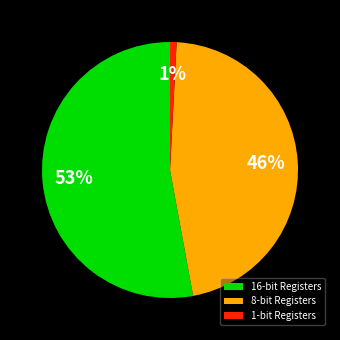

To the nearest percent, what portion does 1-bit Registers represent?

1%